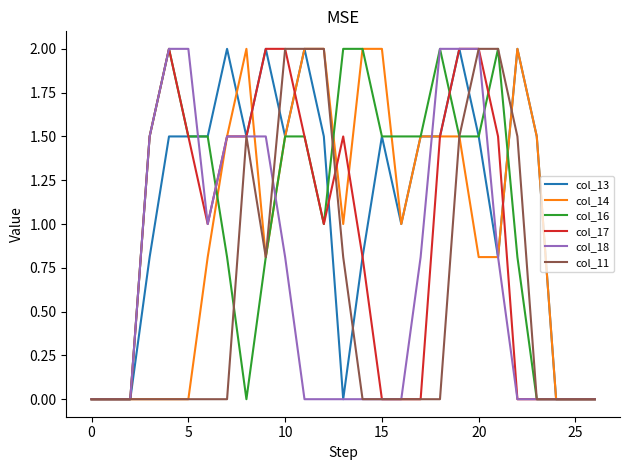

What is the difference between the maximum and second lowest values in the col_11 series?

2.0